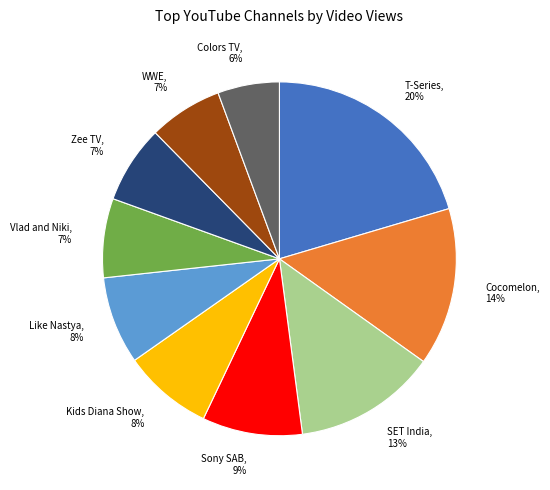

True or false: Like Nastya accounts for 1% of the total.

False